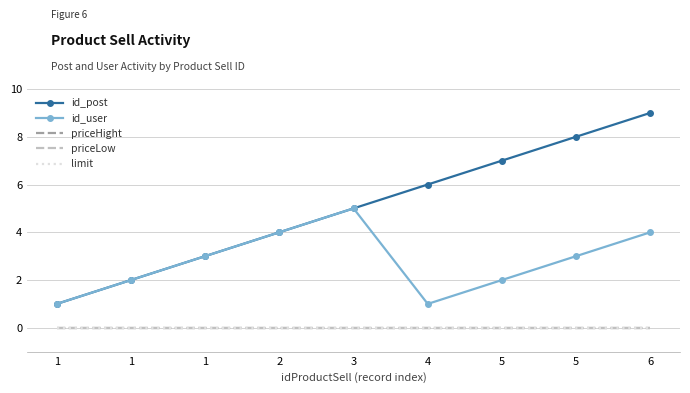

True or false: limit and id_user intersect in this chart.

False